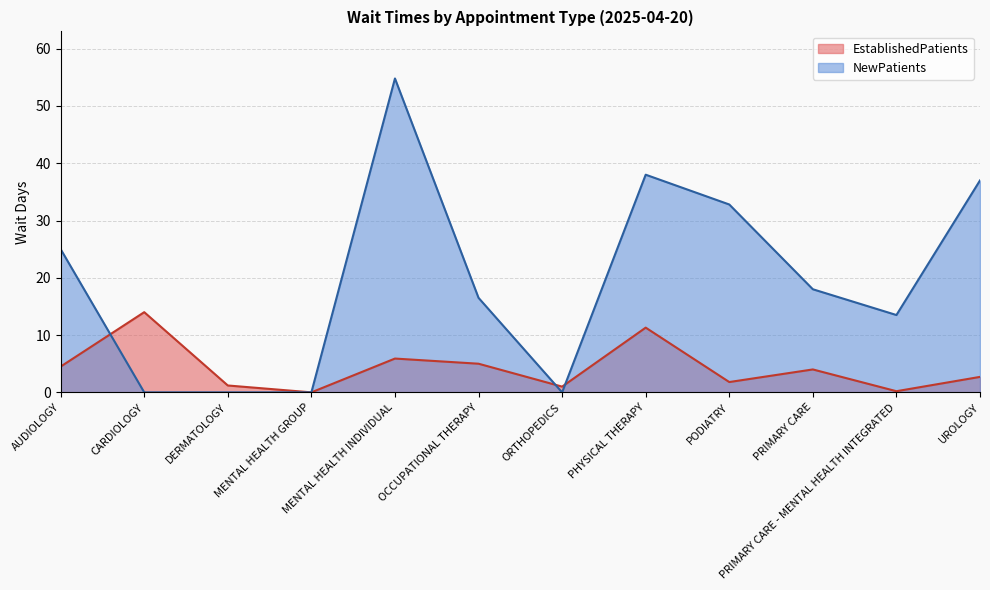

What is the sum of all NewPatients values?

235.6